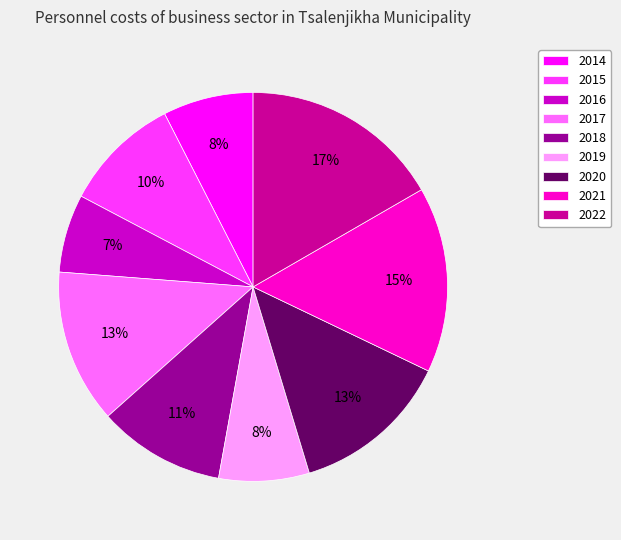

To the nearest percent, what portion does 2014 represent?

8%